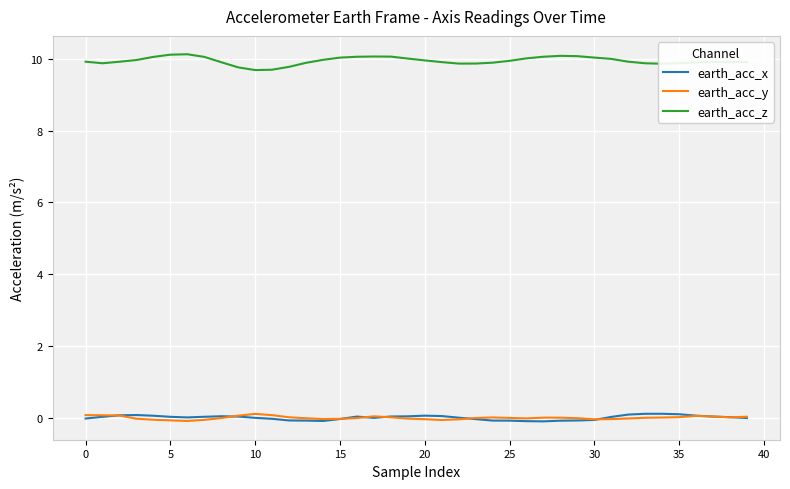

True or false: earth_acc_z and earth_acc_y cross at least once.

False